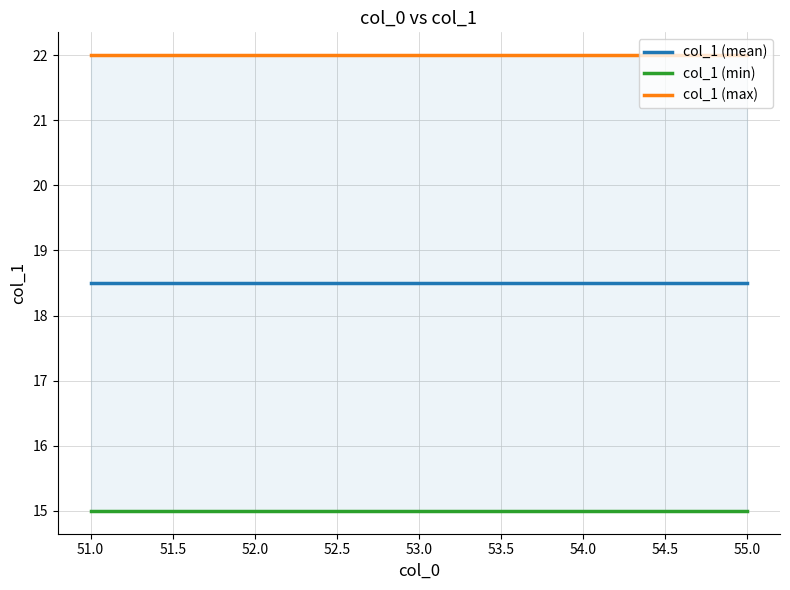

Reading right to left, extract all data points from this chart.

col_1 (mean): 18.5	18.5	18.5	18.5	18.5
col_1 (min): 15.0	15.0	15.0	15.0	15.0
col_1 (max): 22.0	22.0	22.0	22.0	22.0